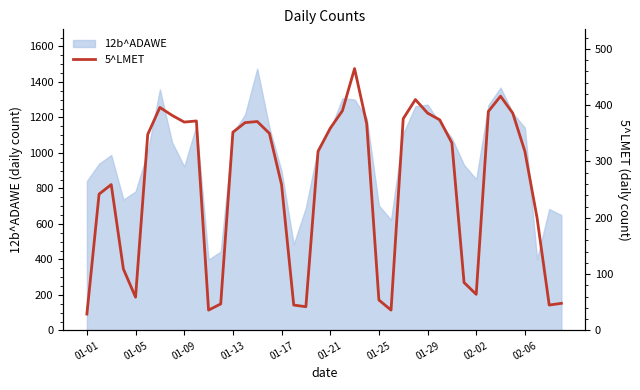

Which category has the highest value across all series?

22